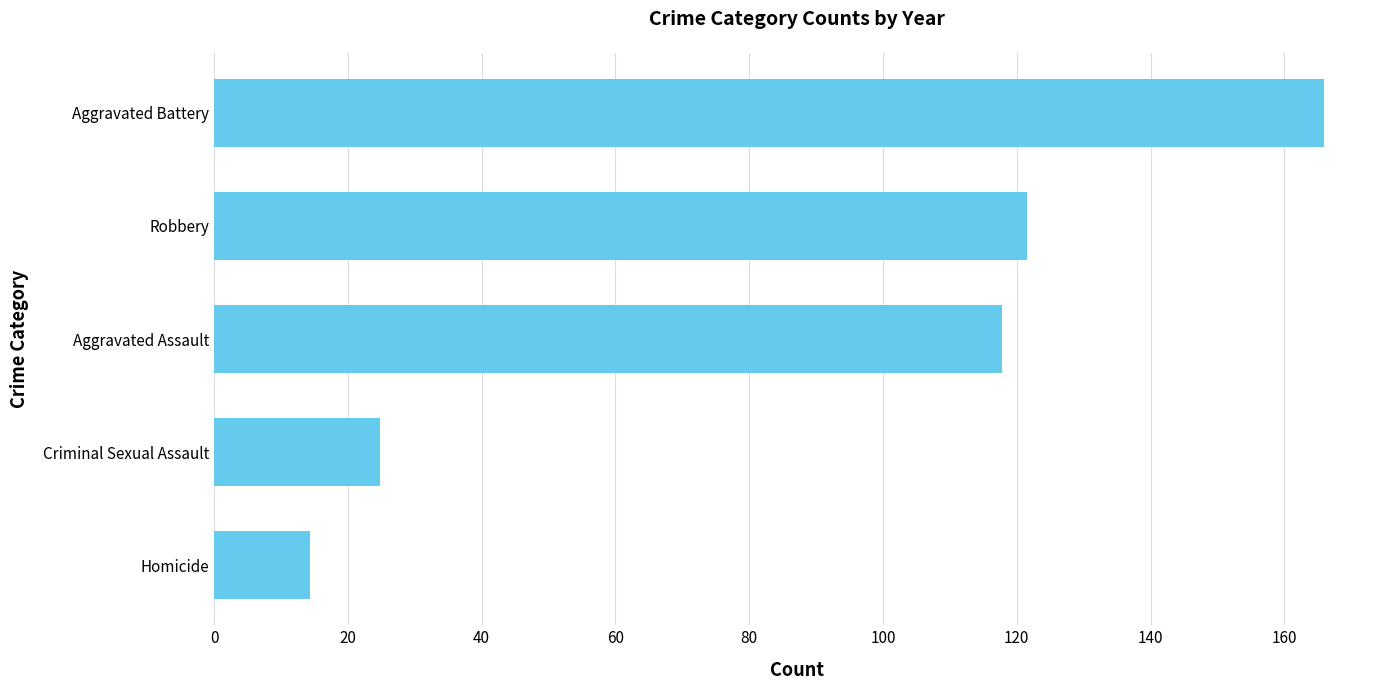

How many values are below 117?

2